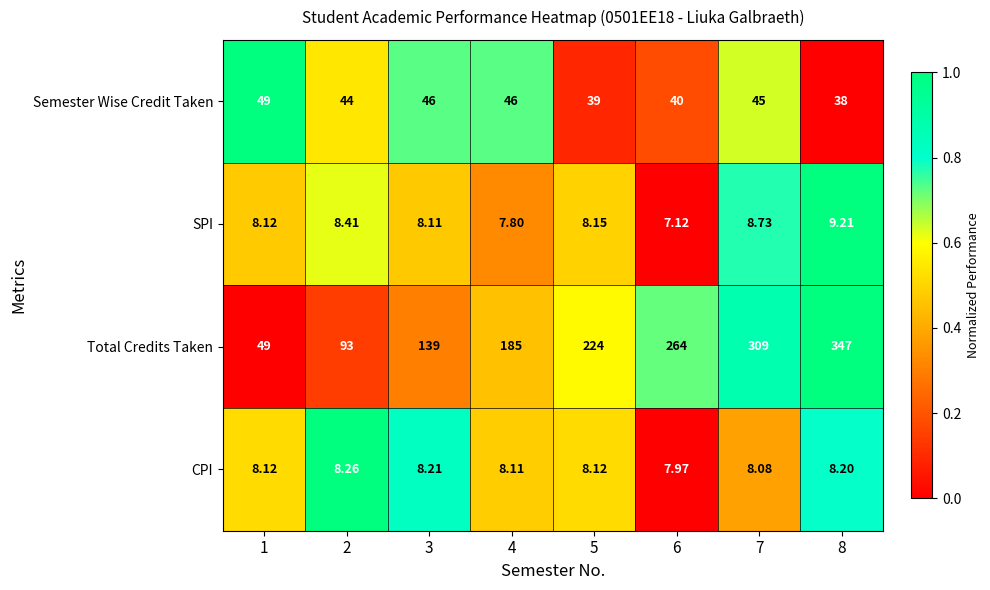

Between 5 and 6, which series saw the biggest shift?

Total Credits Taken